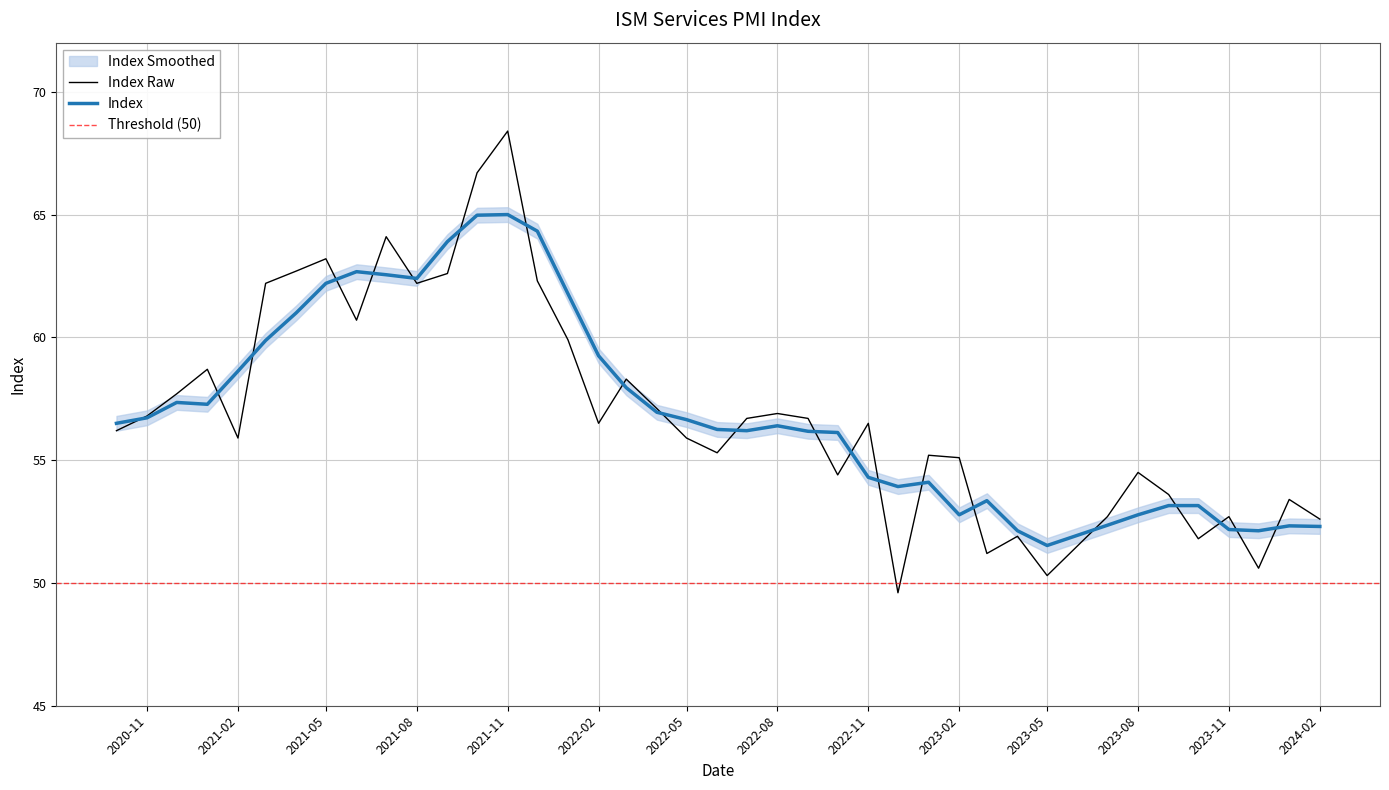

How many interior local valleys (lower than both neighbors) does the data have?

11